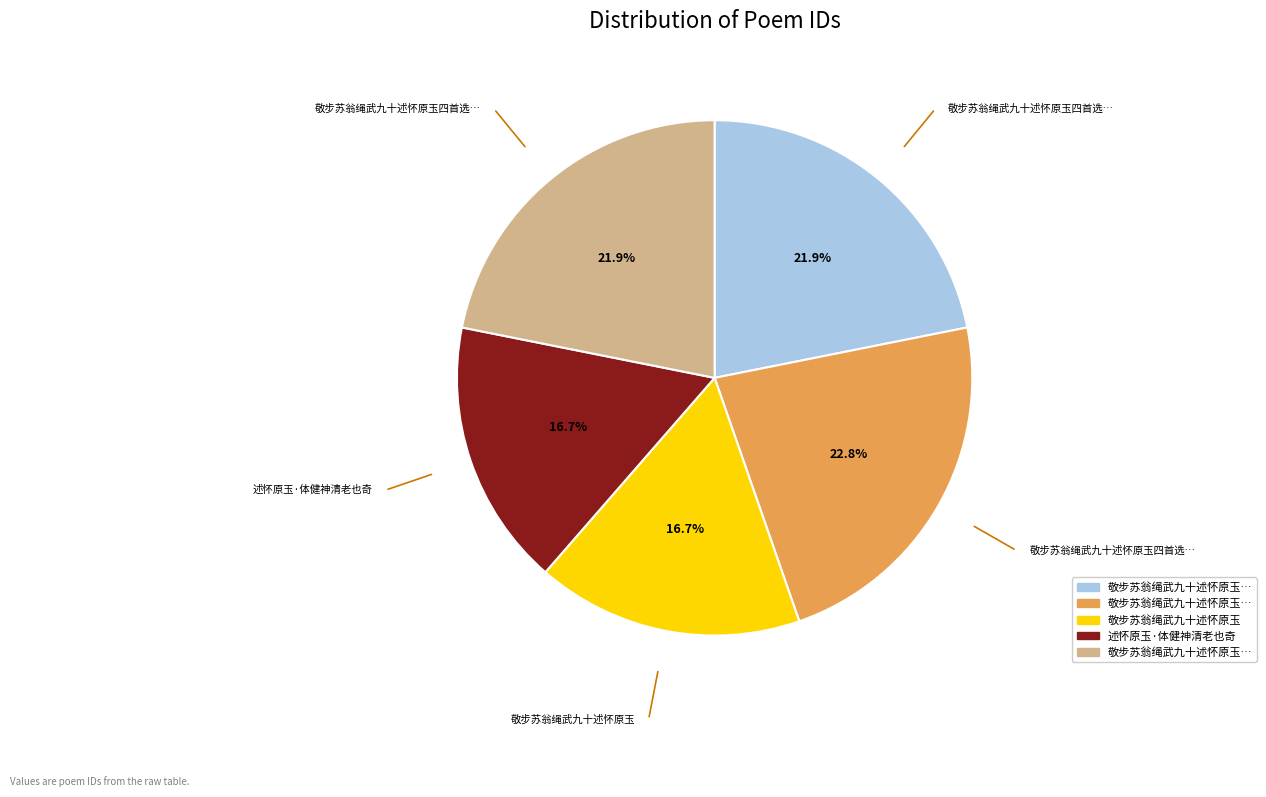

Is there a majority slice in this chart?

No